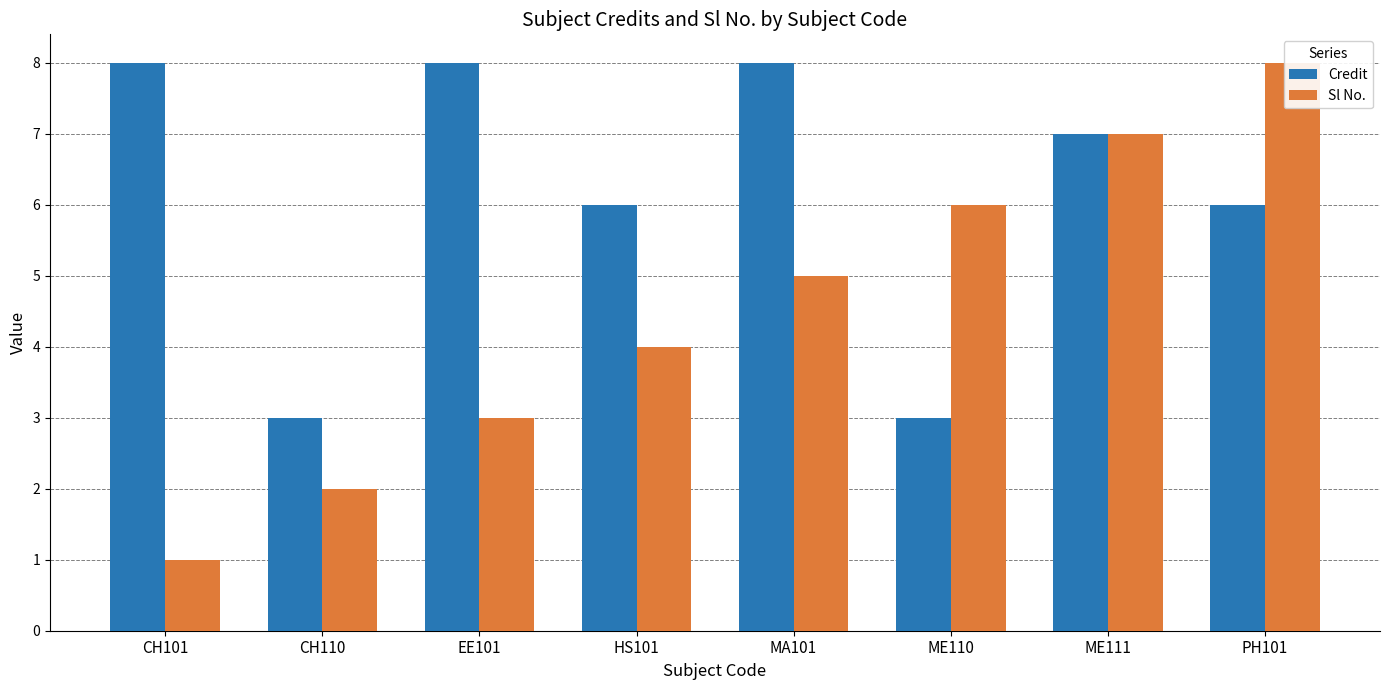

What is the total value across all series at ME110?

9